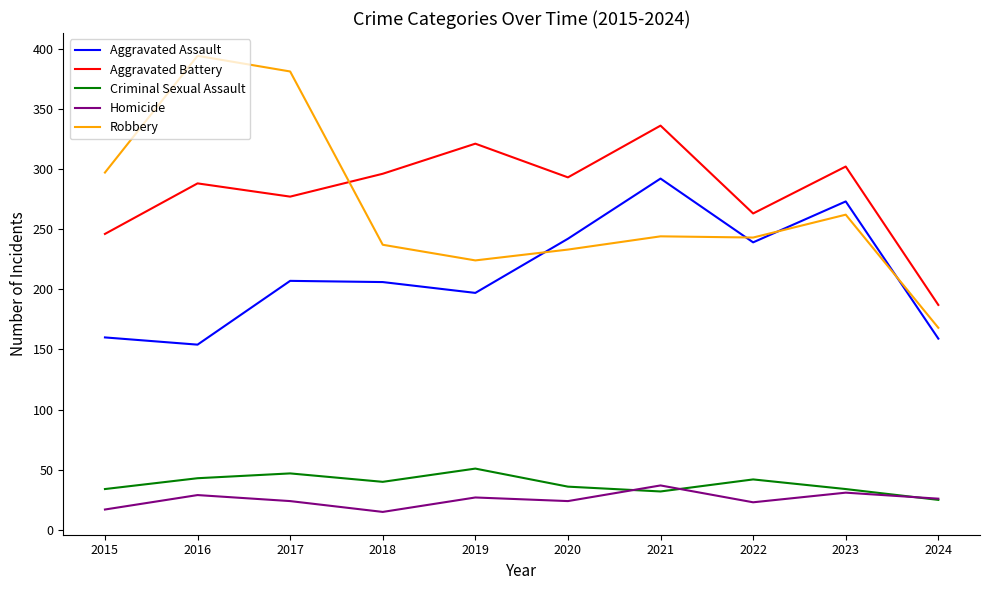

In Aggravated Battery, how many points are lower than both neighbors (excluding endpoints)?

3